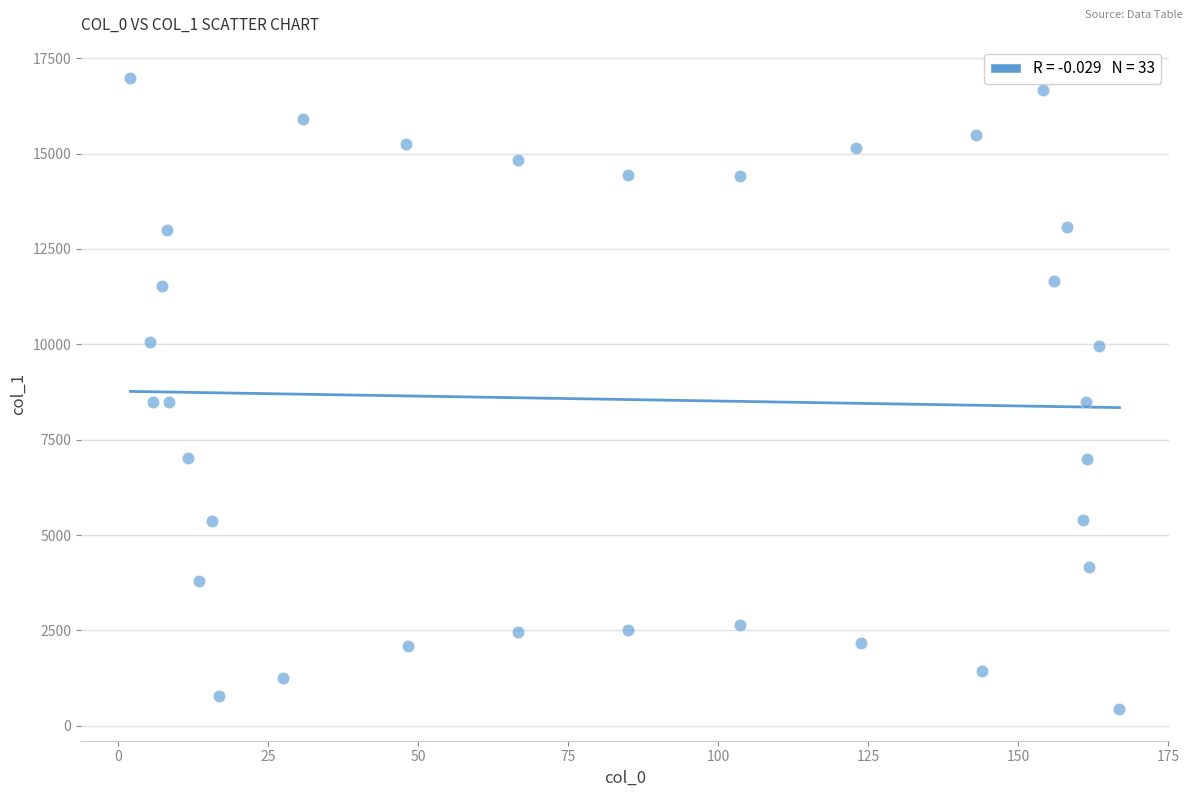

What is the range of X values (max minus min)?

164.7